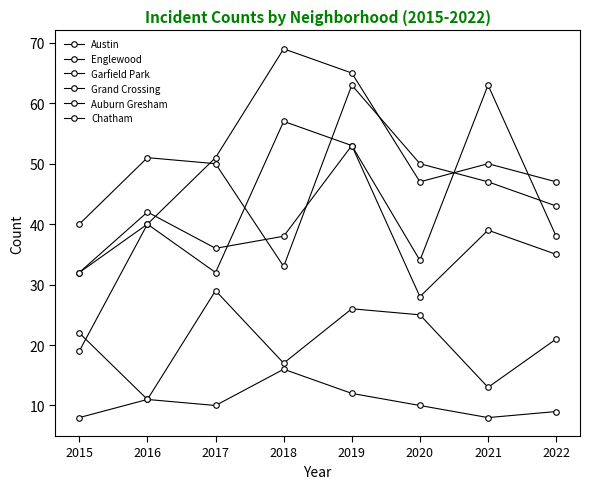

Count the number of categories in the chart.

8